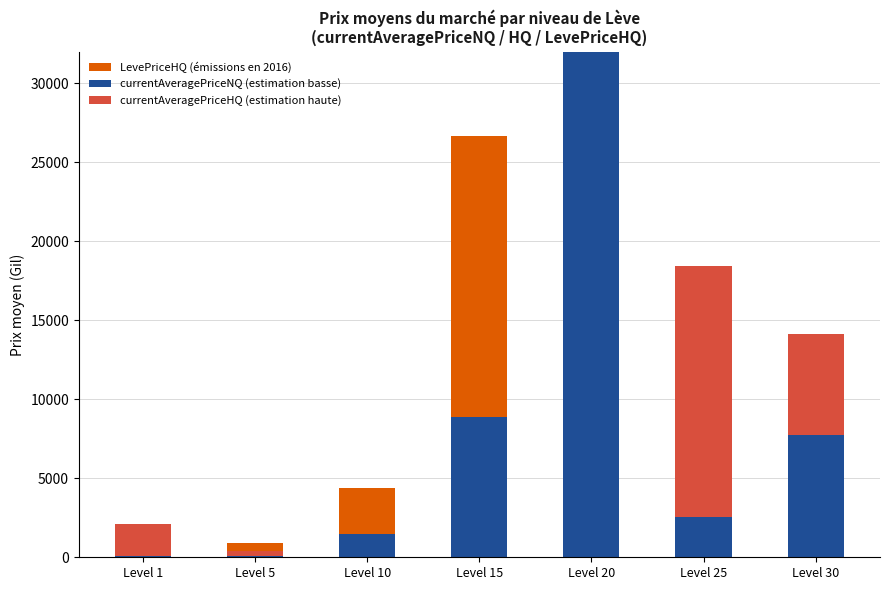

What is the difference between the second highest and second lowest values in the currentAveragePriceHQ (estimation haute) series?

6372.9